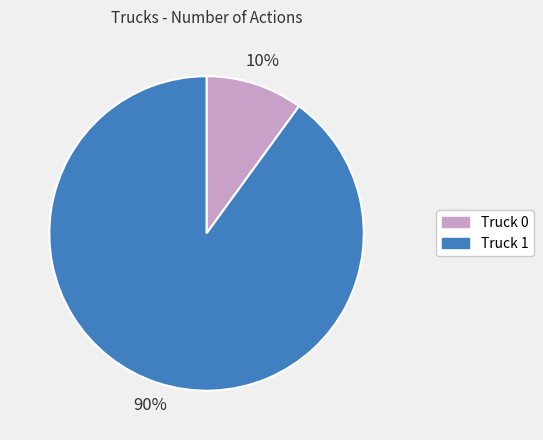

To the nearest percent, what is the difference between the Truck 1 and Truck 0 slice percentages?

80%